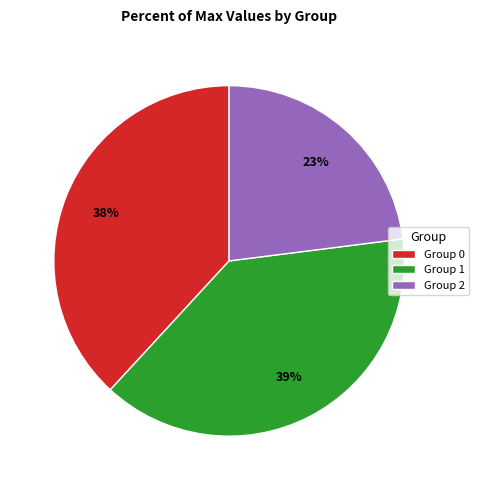

Between Group 0 and Group 1, which is larger?

Group 1